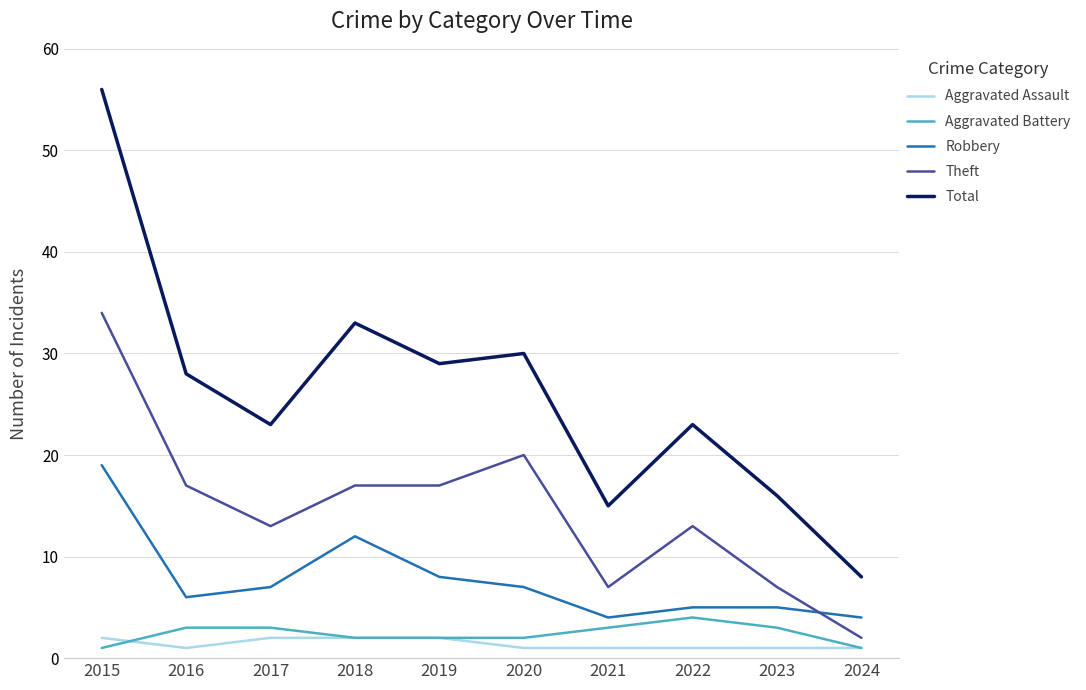

Reading right to left, list all the values displayed in this chart.

Aggravated Assault: 2024=1	2023=1	2022=1	2021=1	2020=1	2019=2	2018=2	2017=2	2016=1	2015=2
Aggravated Battery: 2024=1	2023=3	2022=4	2021=3	2020=2	2019=2	2018=2	2017=3	2016=3	2015=1
Robbery: 2024=4	2023=5	2022=5	2021=4	2020=7	2019=8	2018=12	2017=7	2016=6	2015=19
Theft: 2024=2	2023=7	2022=13	2021=7	2020=20	2019=17	2018=17	2017=13	2016=17	2015=34
Total: 2024=8	2023=16	2022=23	2021=15	2020=30	2019=29	2018=33	2017=23	2016=28	2015=56